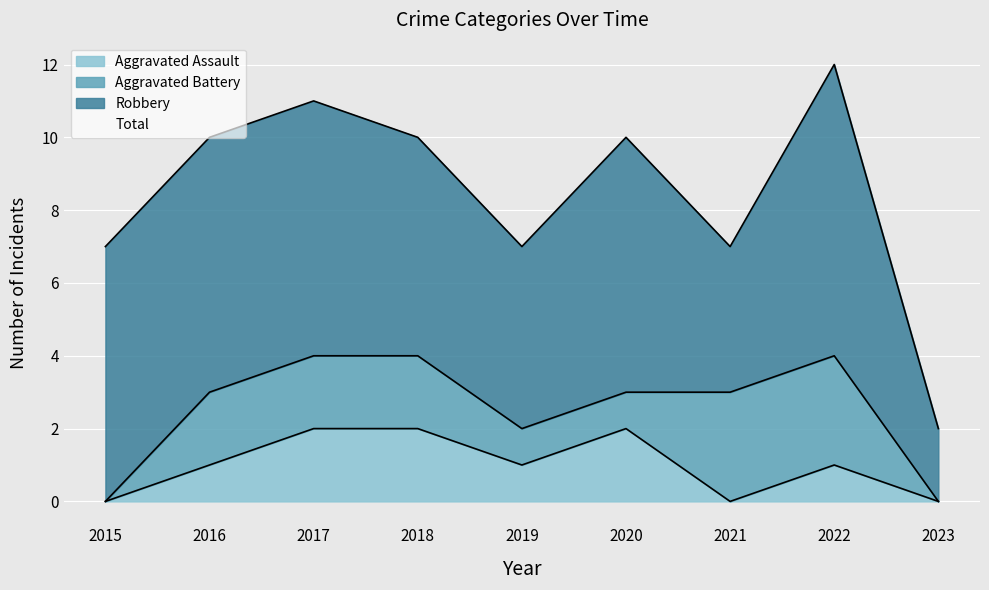

The Aggravated Assault series shows 1 at 2018. True or false?

False